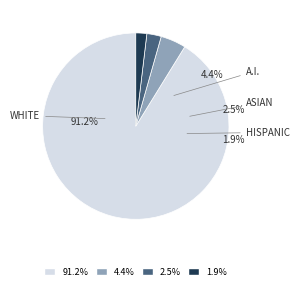

What percentage is the change slice, to the nearest percent?

2%